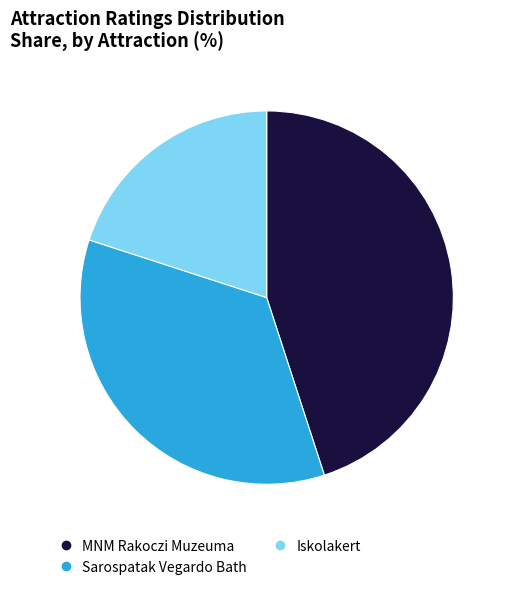

True or false: MNM Rakoczi Muzeuma accounts for 45% of the total.

True